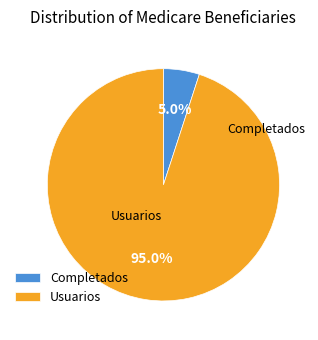

Combined, do Completados and Usuarios account for over 50%?

Yes